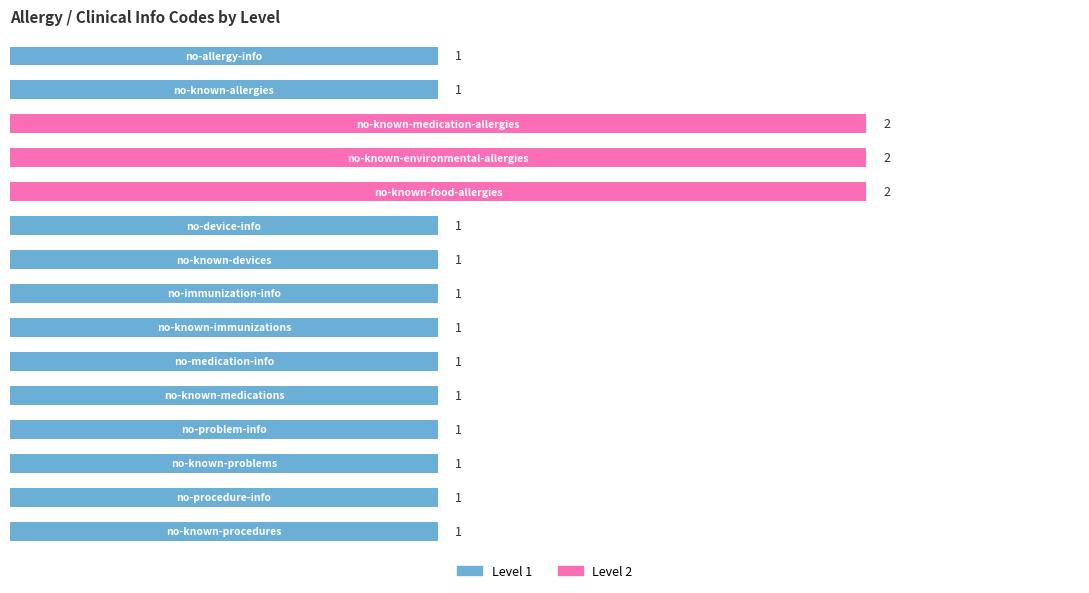

What is the value of the 3rd bar from the top?

2